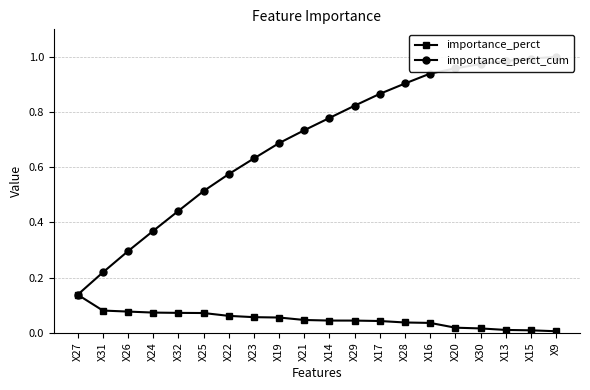

What is the lowest value of the importance_perct_cum series?

0.1